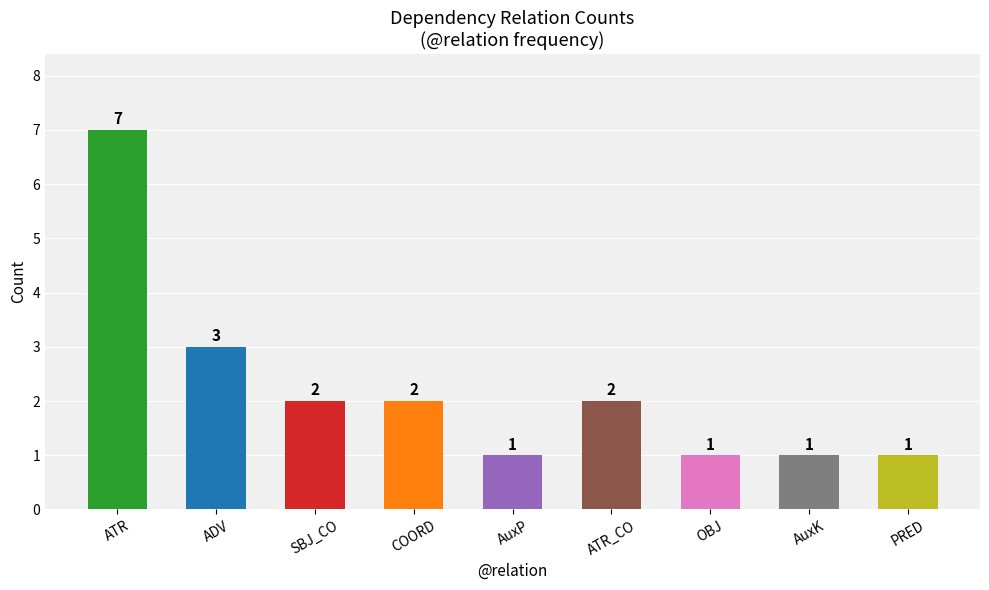

The chart shows a value of 1 at AuxP. True or false?

True